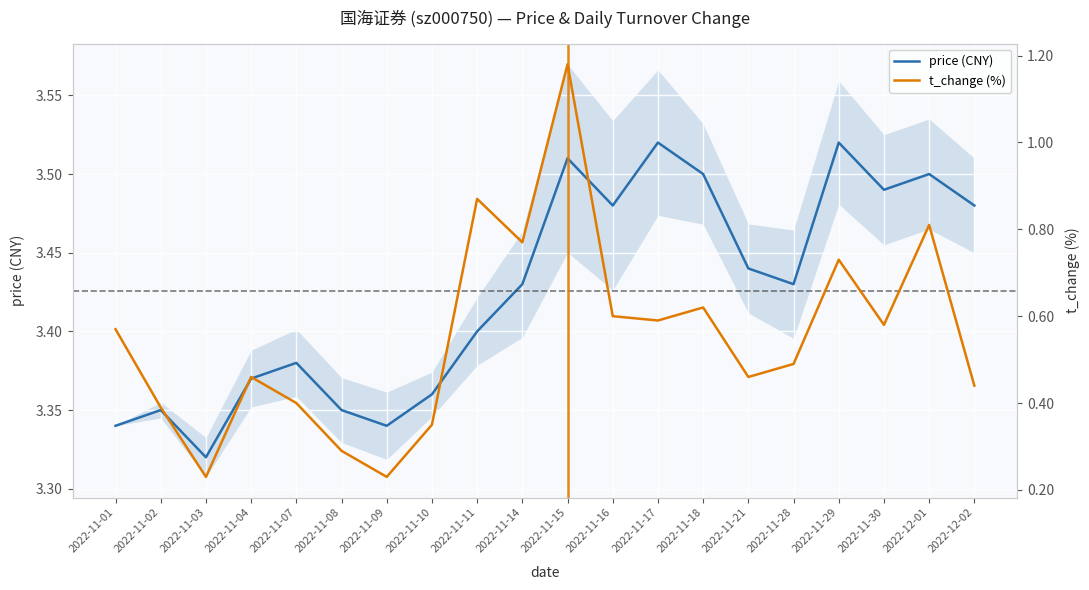

What is the maximum value shown in the chart?

3.5